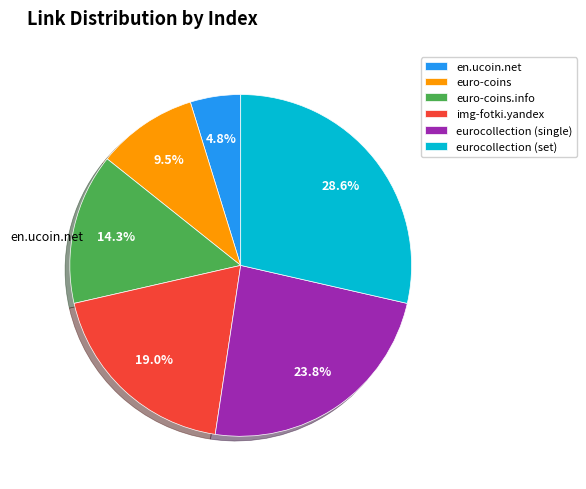

How much of the chart is everything except eurocollection (single)?

76.2%